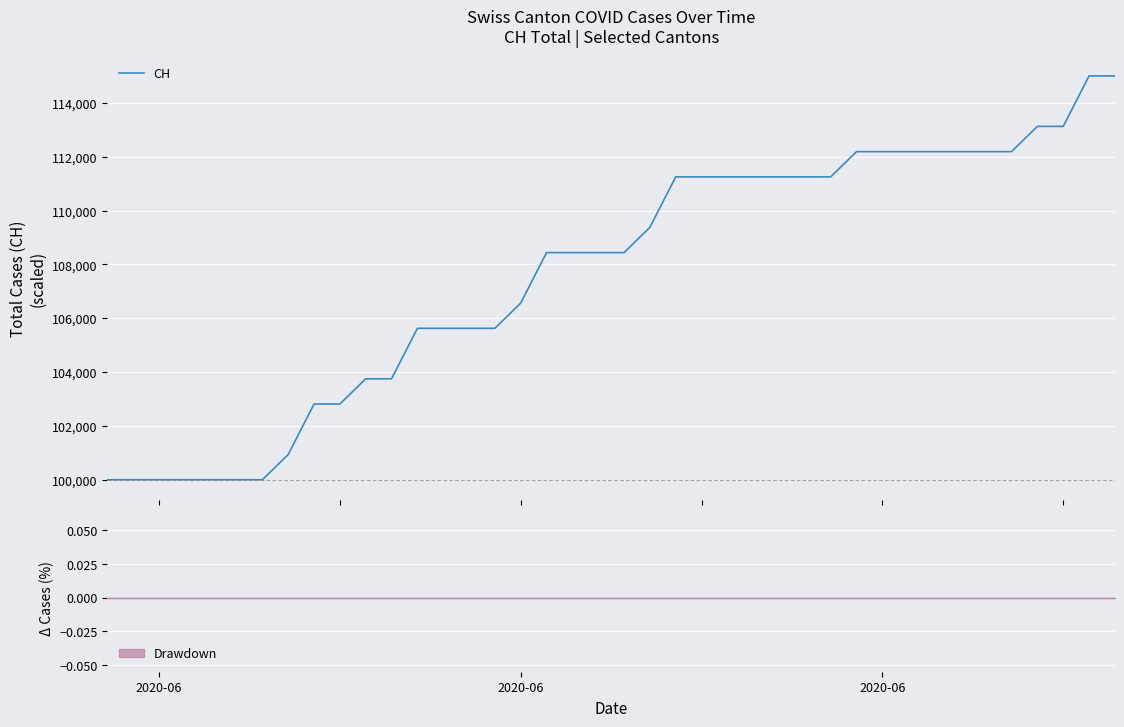

How many lines are shown in the chart?

1